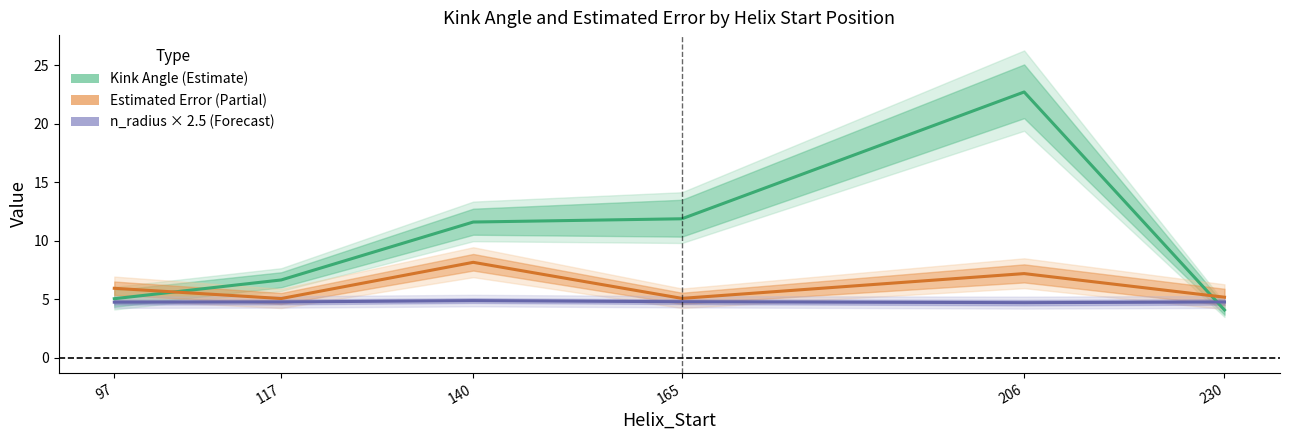

Reading left to right, transcribe all the data shown in this chart.

Kink Angle (mean A & B): 97=5.0	117=6.6	140=11.6	165=11.9	206=22.7	230=4.1
Estimated Error (mean A & B): 97=5.9	117=5.1	140=8.1	165=5.1	206=7.2	230=5.2
n_radius × 2.5 (mean A & B): 97=4.7	117=4.8	140=4.9	165=4.8	206=4.7	230=4.8